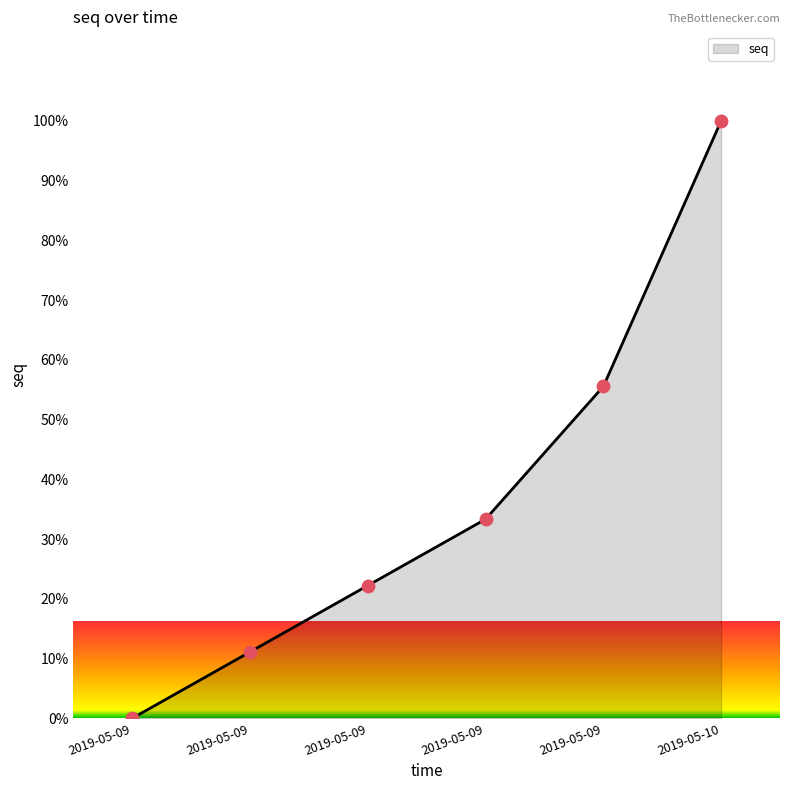

What is the highest value of the seq series?

100.0